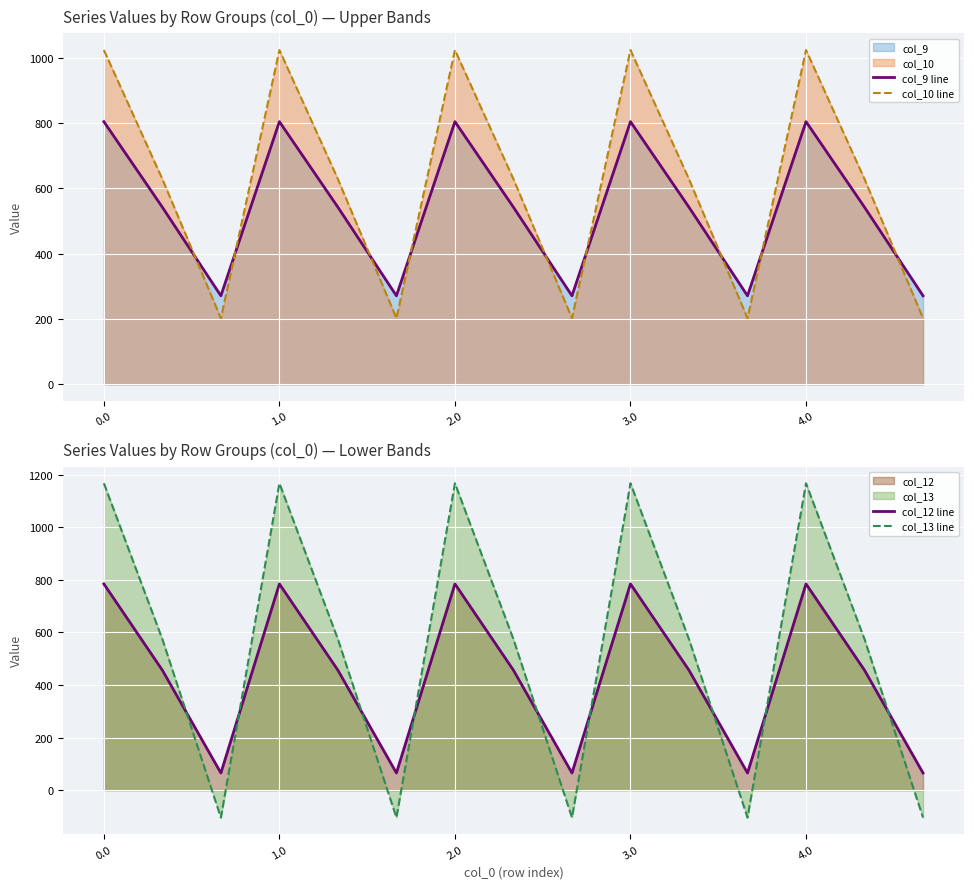

What is the highest value of the col_9 line series?

804.0